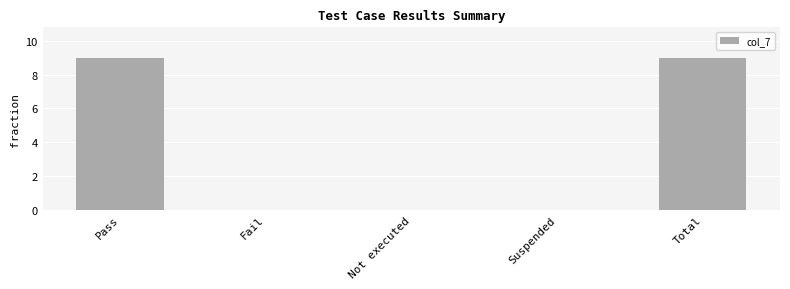

What is the sum of all values?

18